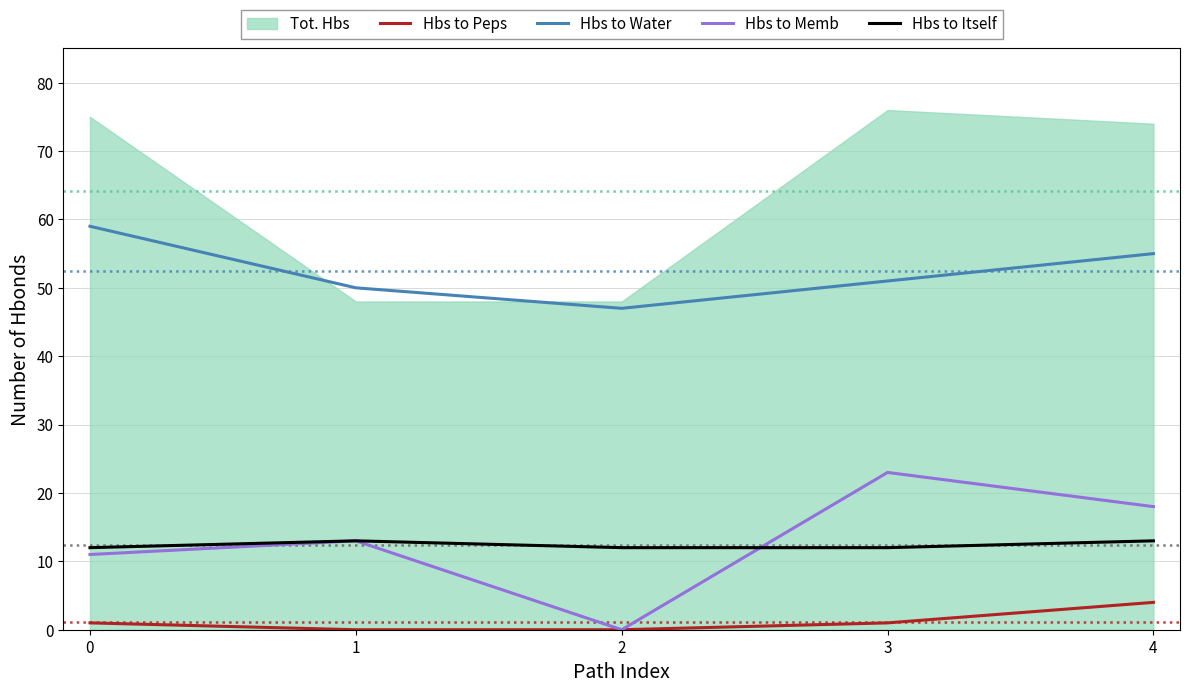

True or false: Hbs to Peps and Hbs to Water intersect in this chart.

False